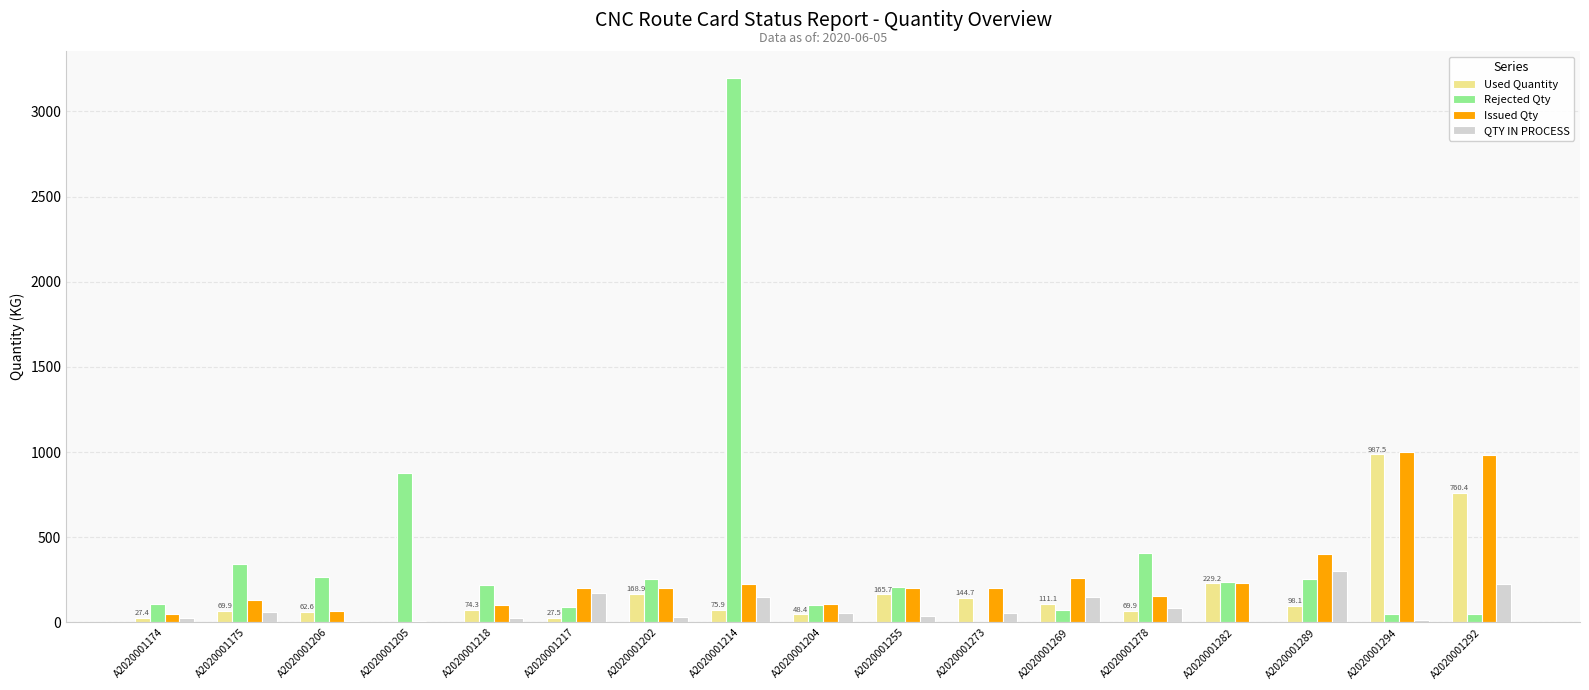

What is the maximum value for Issued Qty?

1003.0